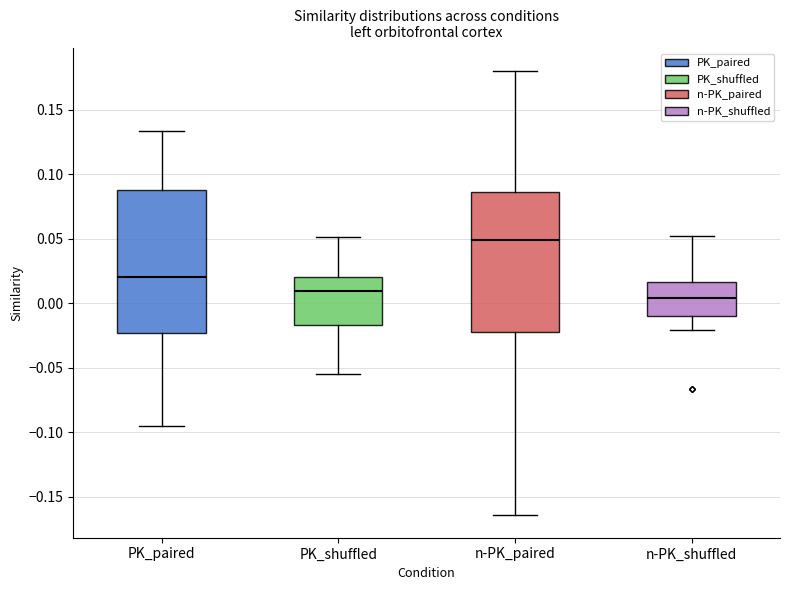

Reading left to right, read every box against the y-axis: the position of its median line, the range the box covers, and the ends of its whiskers. The values are not printed on the chart, so give them approximately, as read against the axis.

PK_paired: median 0.020, box -0.025 to 0.090, whiskers -0.095 to 0.135
PK_shuffled: median 0.010, box -0.015 to 0.020, whiskers -0.055 to 0.050
n-PK_paired: median 0.050, box -0.020 to 0.085, whiskers -0.165 to 0.180
n-PK_shuffled: median 0.005, box -0.010 to 0.015, whiskers -0.020 to 0.050